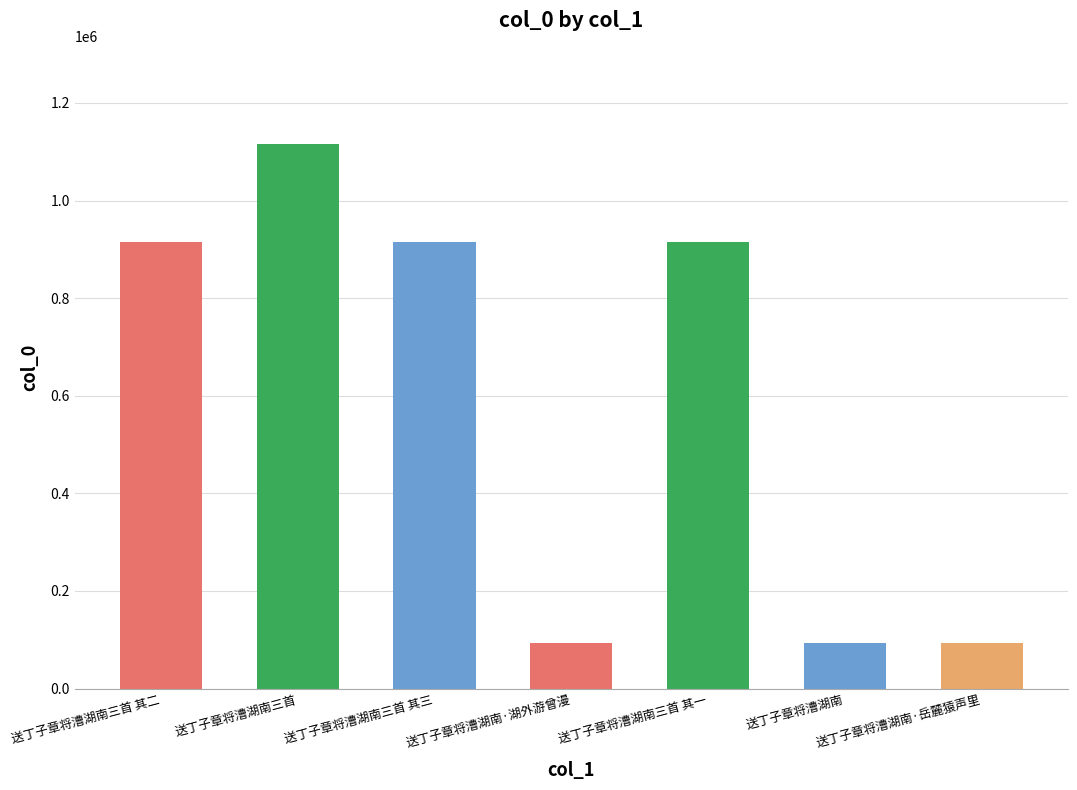

Approximately how many times larger is the value at 送丁子章将漕湖南三首 其二 compared to 送丁子章将漕湖南三首 其一?

1.0